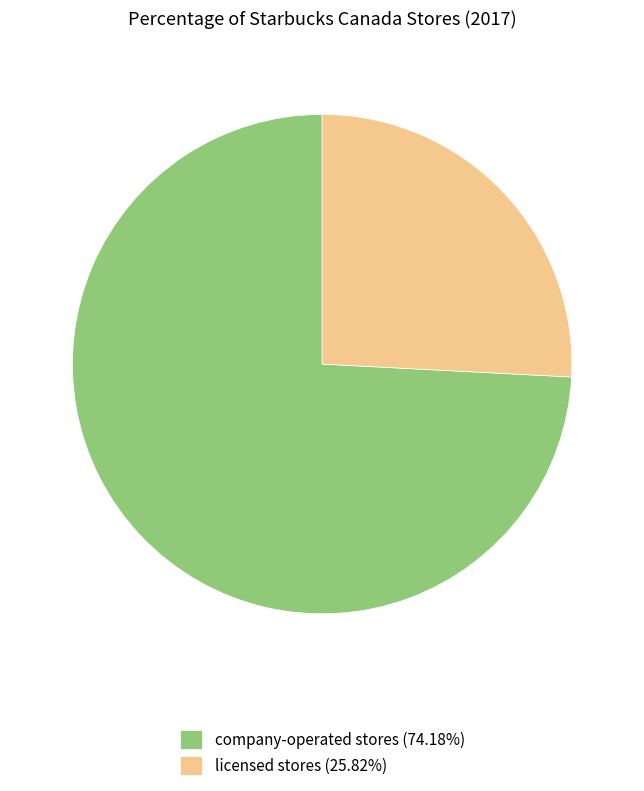

What is the ratio of the value at licensed stores (25.82%) to the value at company-operated stores (74.18%)?

0.3